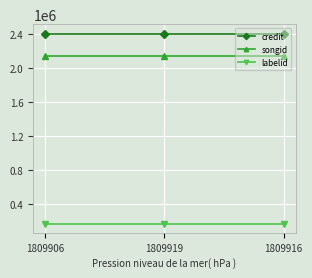

What position from the left is 1809916?

3